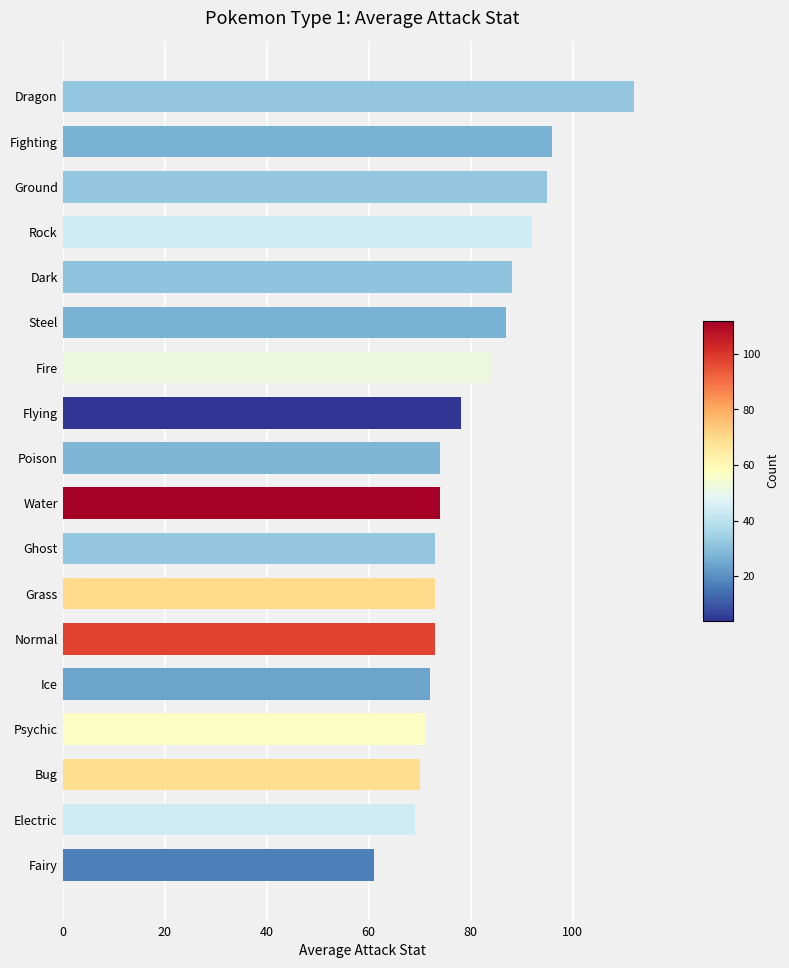

How many distinct data groups are displayed?

1